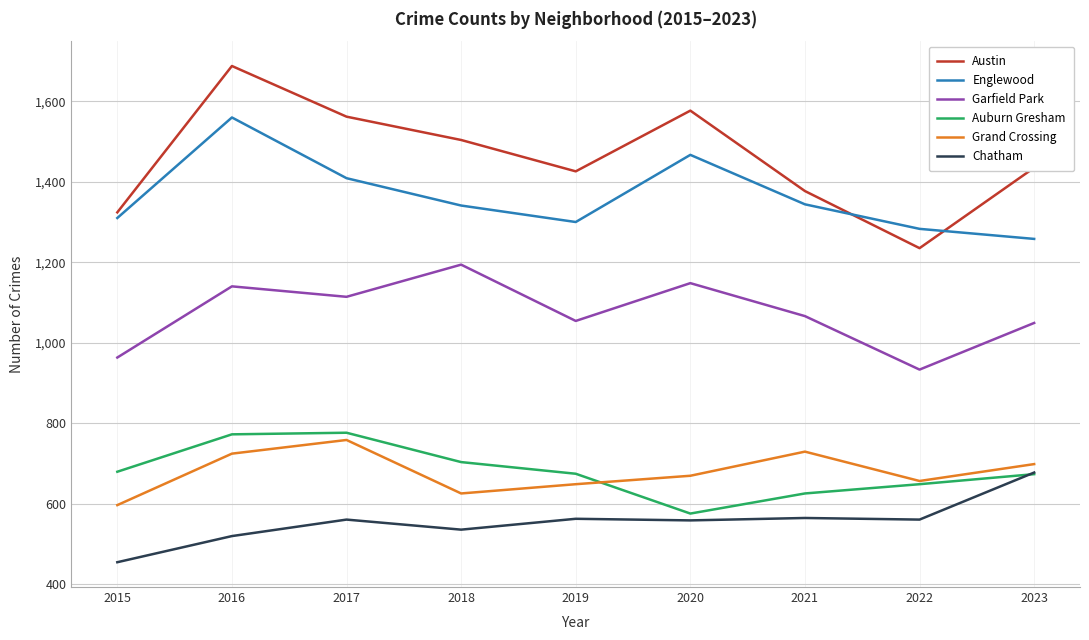

True or false: Englewood and Chatham cross at least once.

False